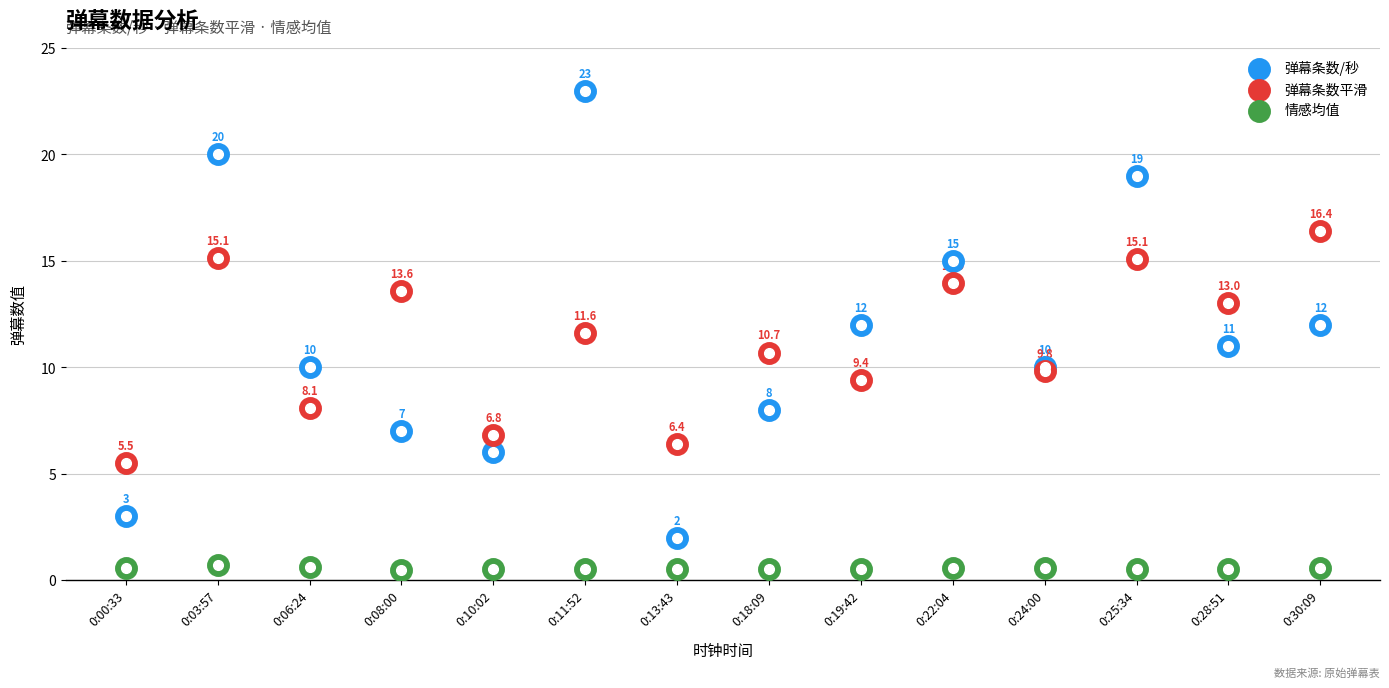

Which series reaches the minimum Y coordinate?

情感均值